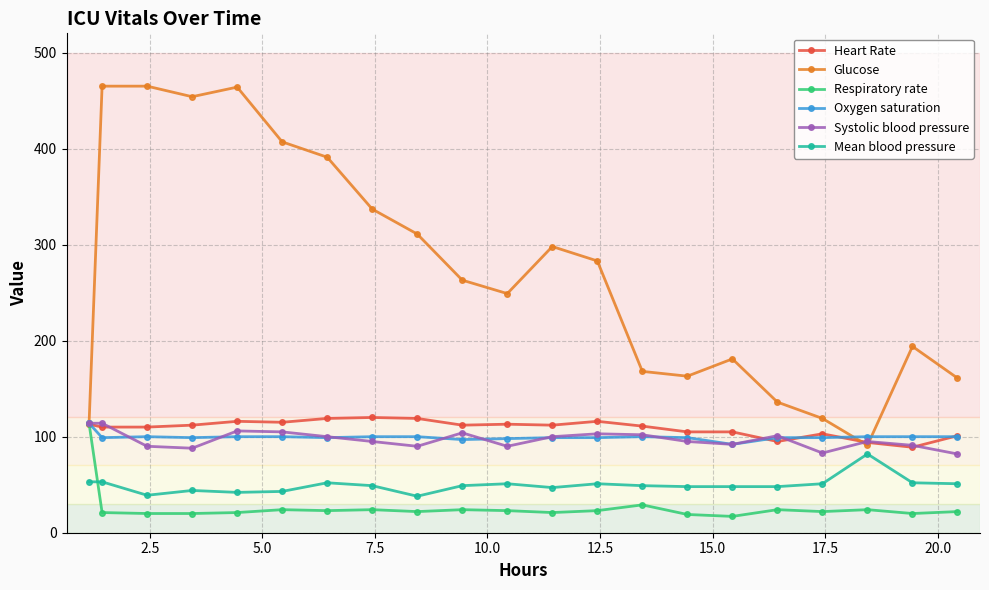

What is the minimum value shown in the chart?

17